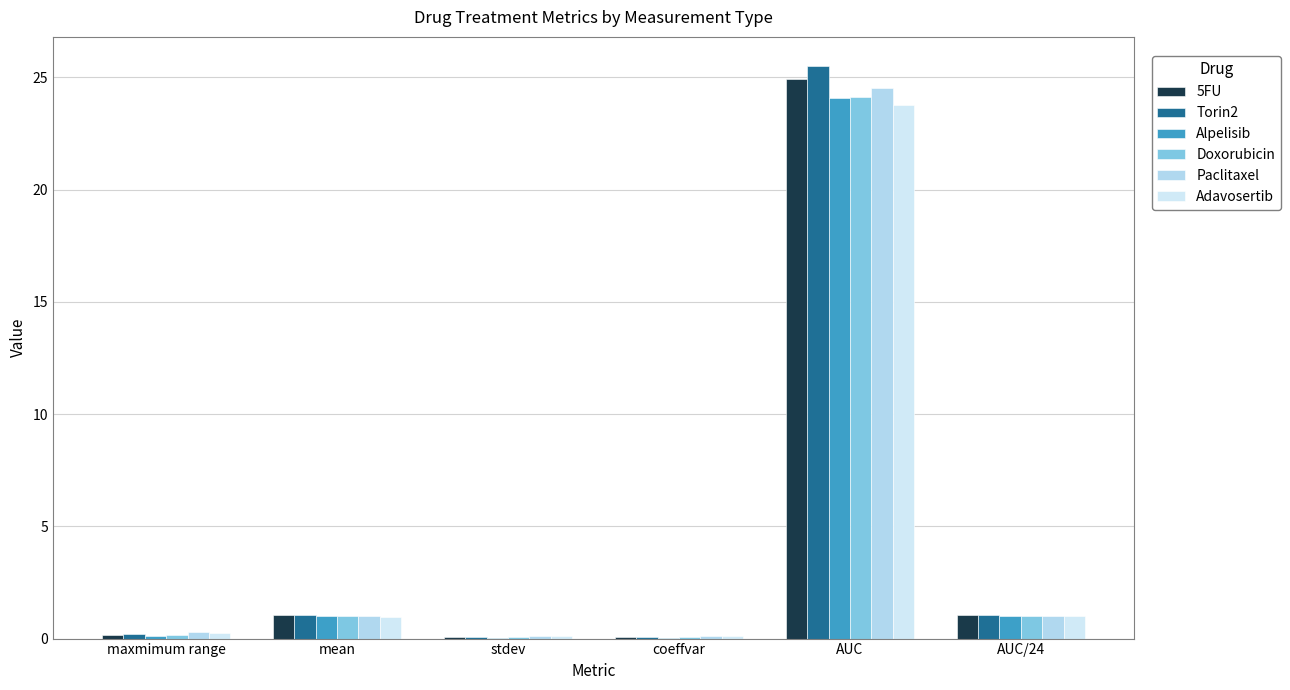

At how many categories does at least one series exceed 20?

1